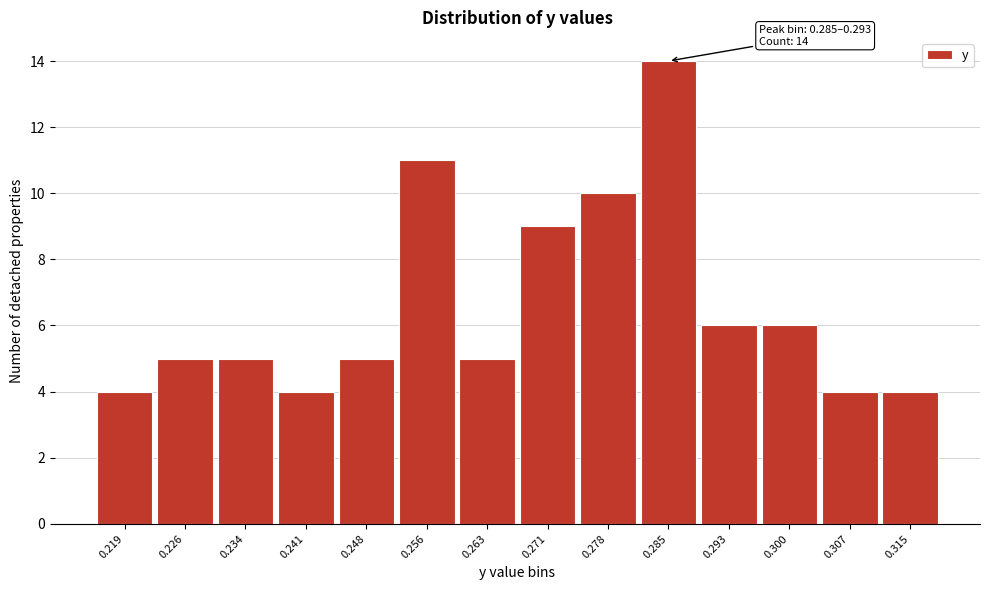

Reading right to left, extract all data points from this chart.

4	4	6	6	14	10	9	5	11	5	4	5	5	4